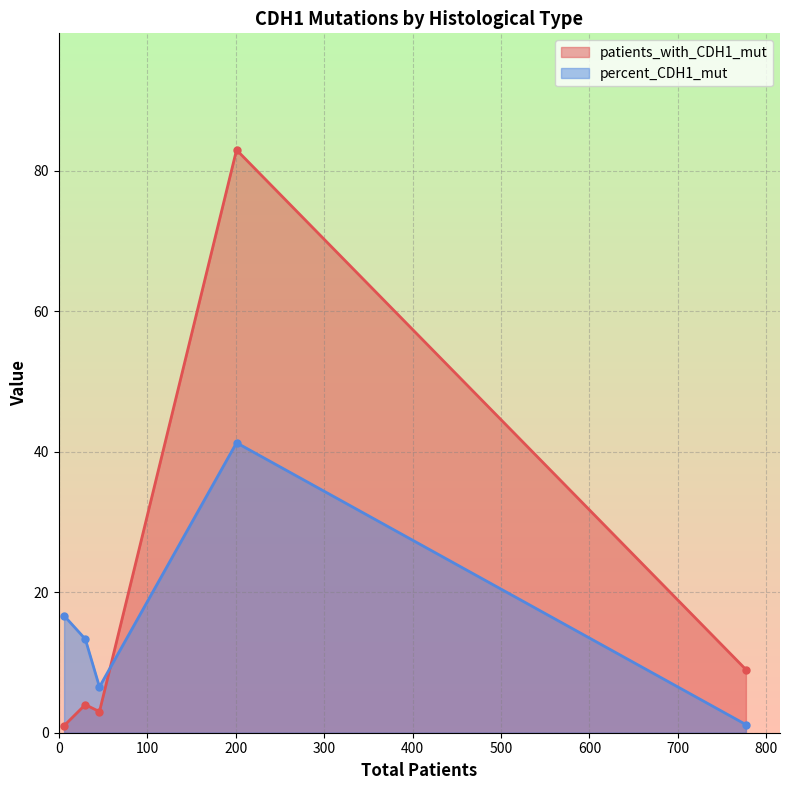

List the series in order of their overall mean, highest first.

patients_with_CDH1_mut, percent_CDH1_mut